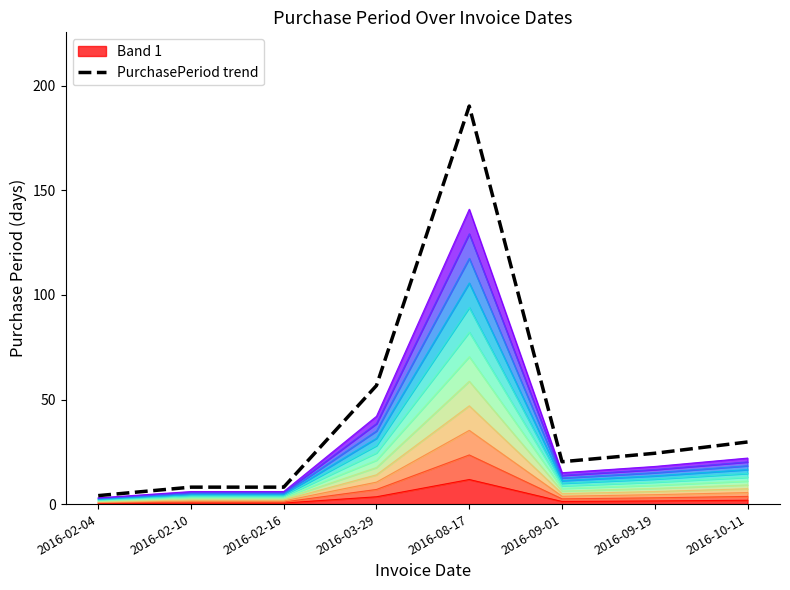

What is the change in value from 2016-03-29 to 2016-08-17?

+133.7